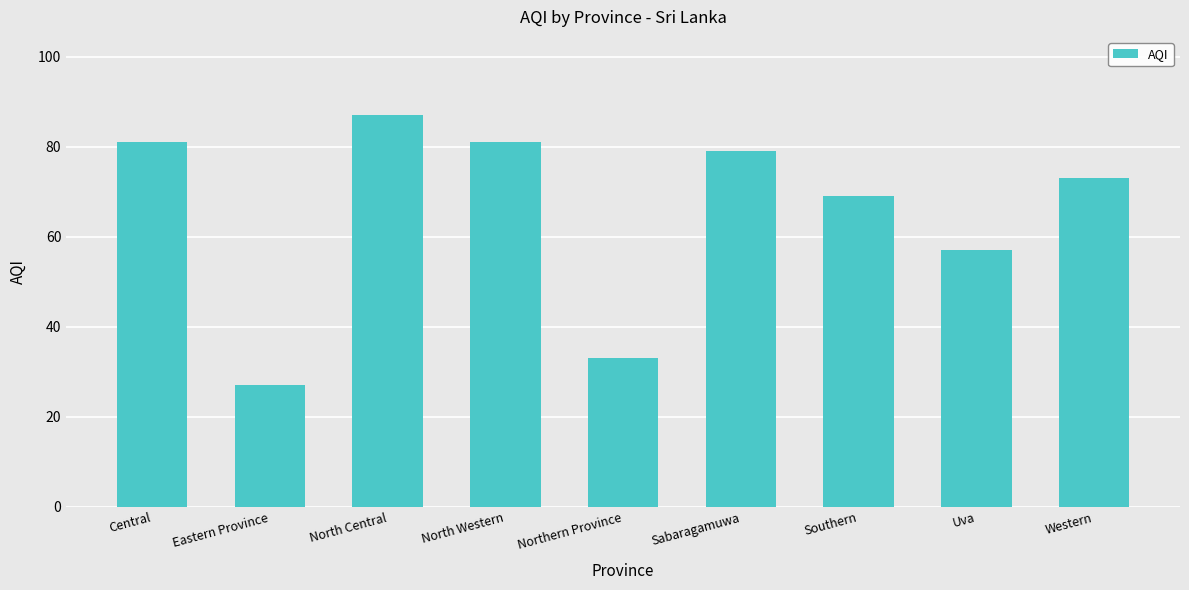

The chart shows a value of 117 at Western. True or false?

False